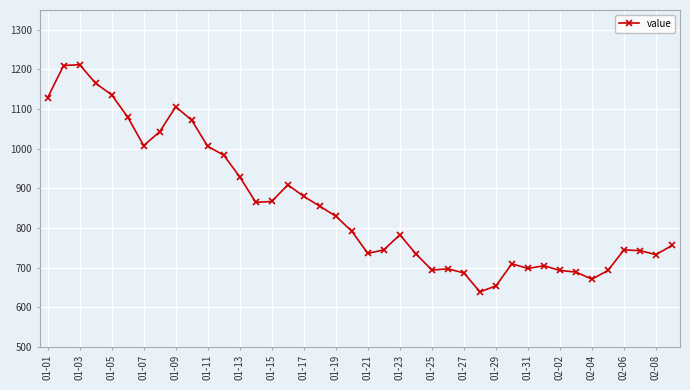

What is the average value?

857